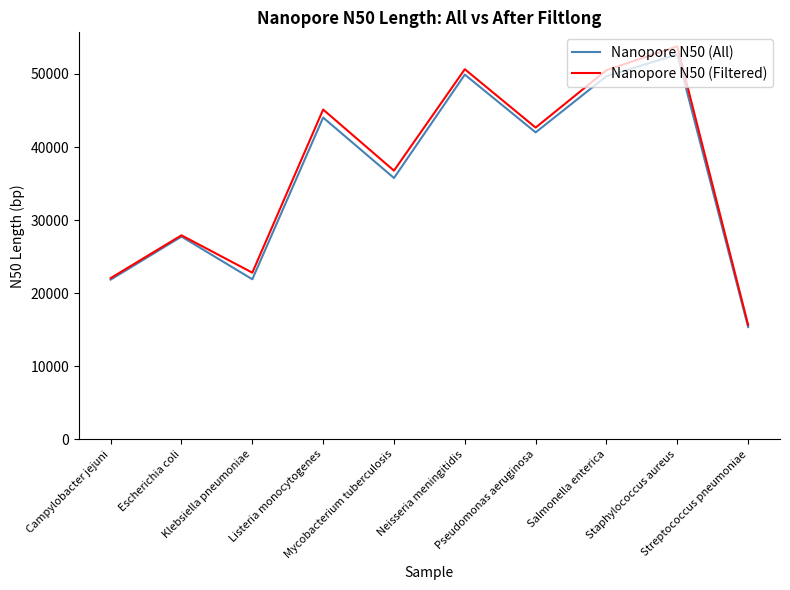

What is the minimum value for Nanopore N50 (All)?

15366